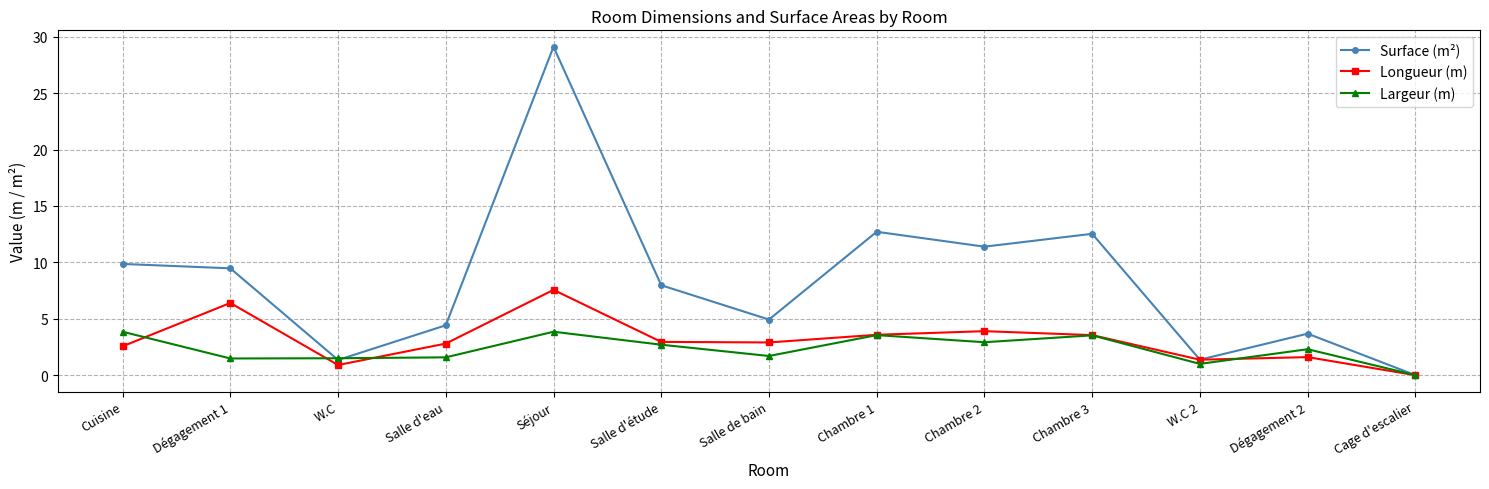

Which series has the largest total across all categories?

Surface (m²)